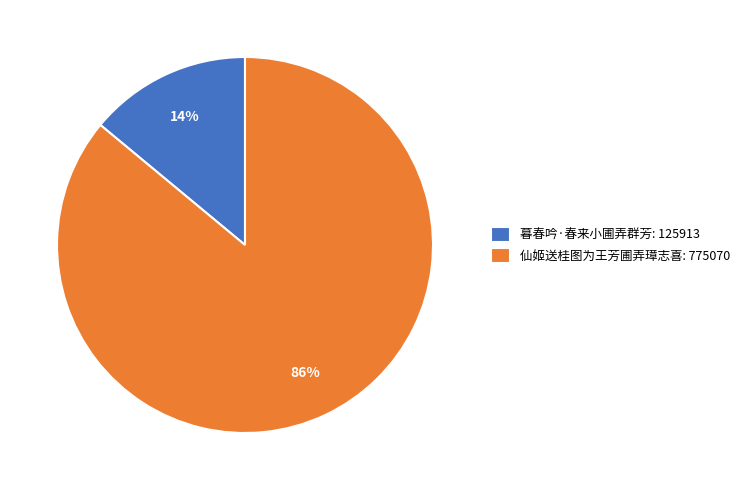

What percentage is the 仙姬送桂图为王芳圃弄璋志喜 slice, to the nearest percent?

86%